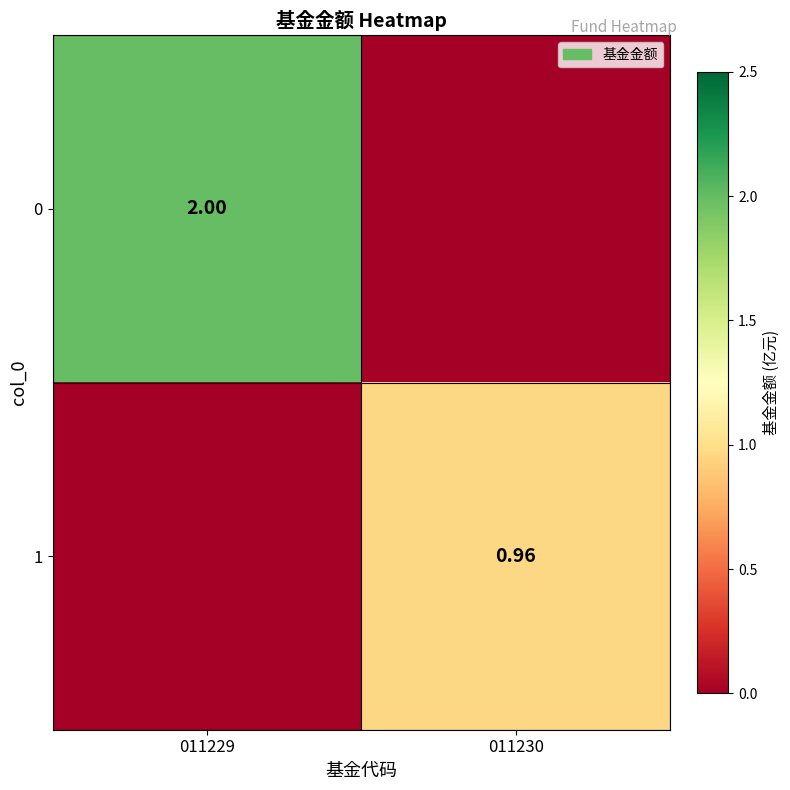

Count the 0 values in the range 0 to 2.

2